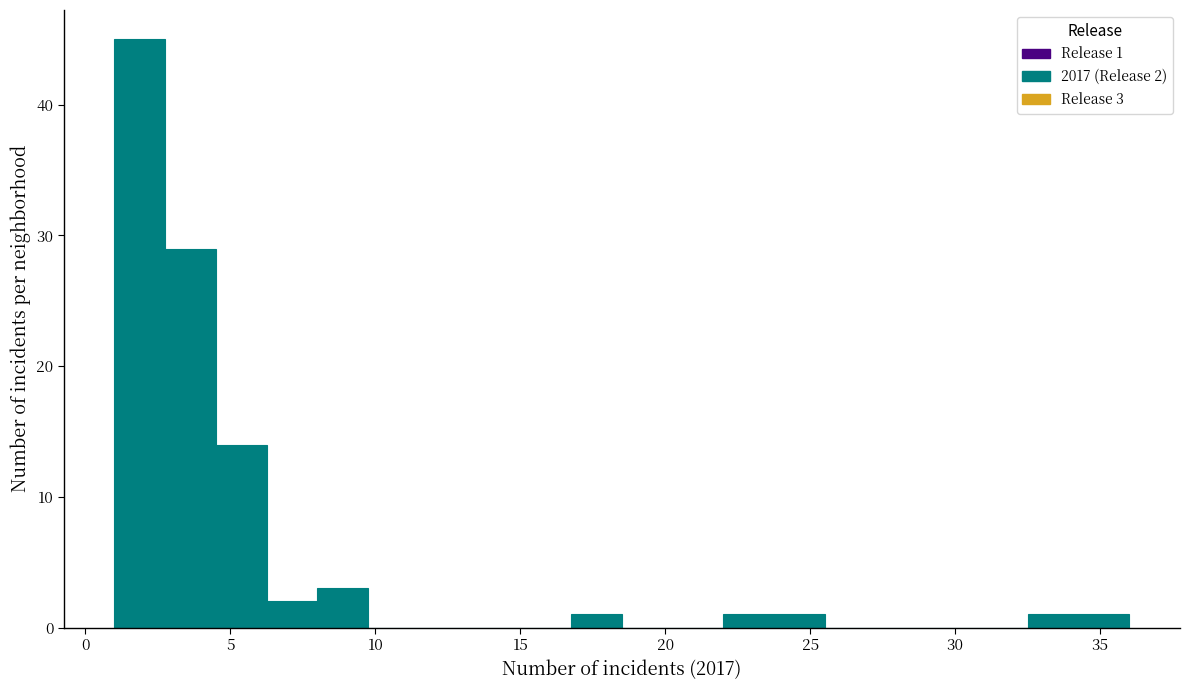

Read against the x-axis, roughly where is the centre of the tallest bar?

2.0